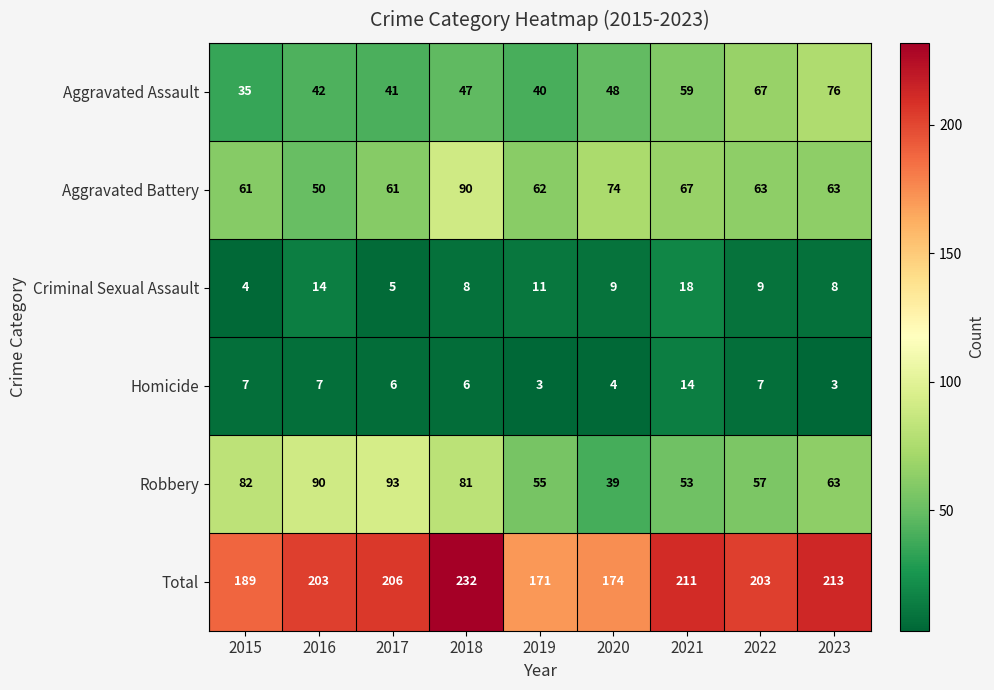

Rank the series at 2017 from lowest to highest value.

Criminal Sexual Assault, Homicide, Aggravated Assault, Aggravated Battery, Robbery, Total